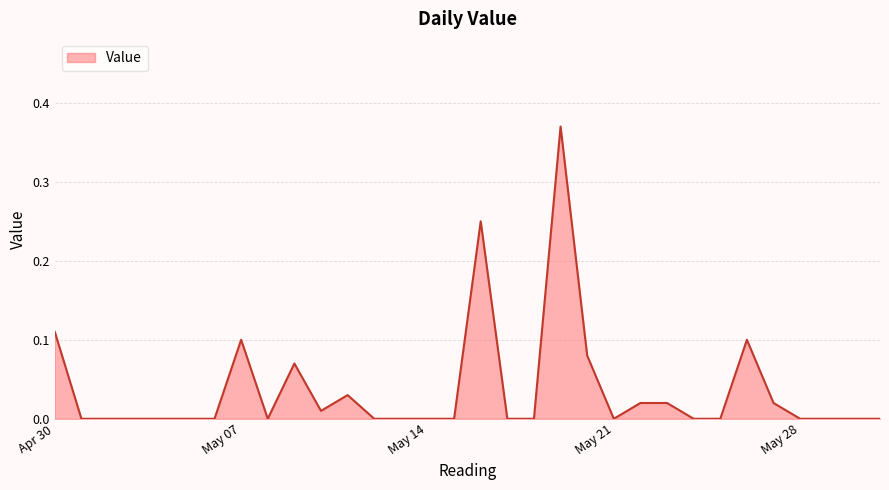

Does the chart display data point markers on the line(s)?

No